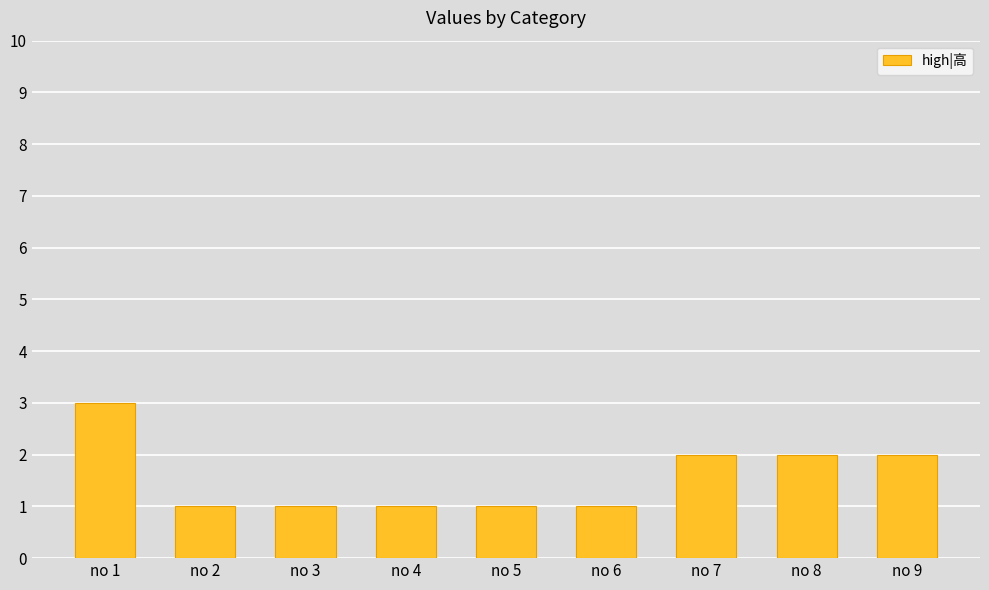

Approximately how many times larger is the value at no 6 compared to no 9?

0.5